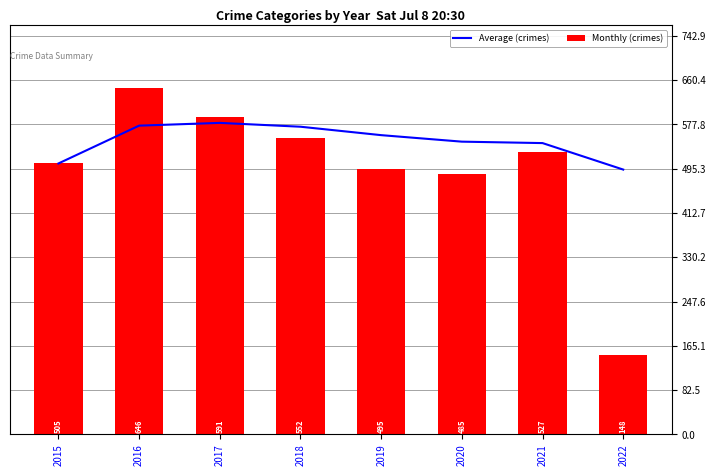

Which series changed the most between 2016 and 2020?

Monthly (crimes)